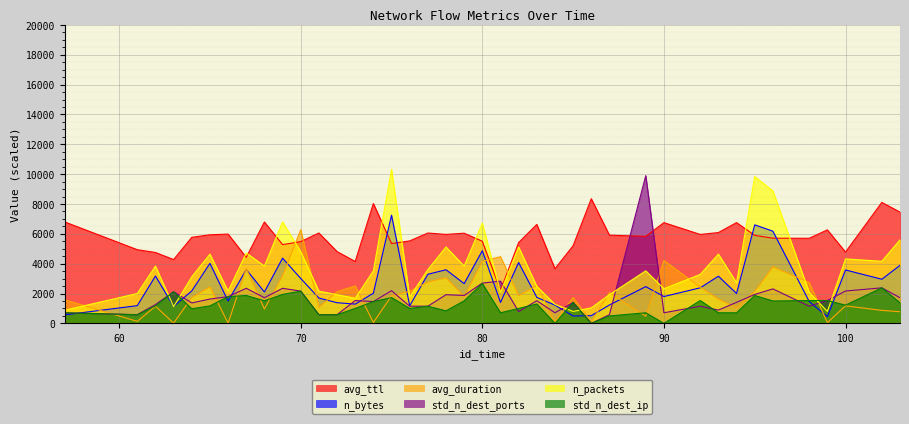

Does the chart display data point markers on the line(s)?

No